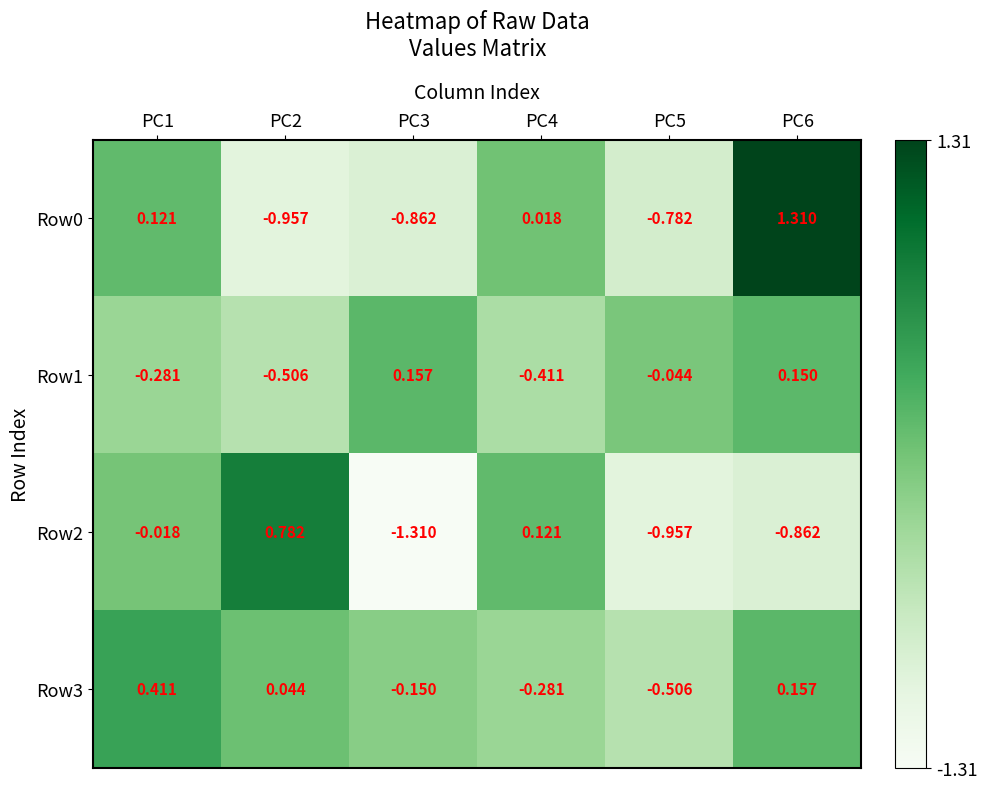

Is the value of Row0 at PC1 greater than the value of Row2 at PC3?

Yes